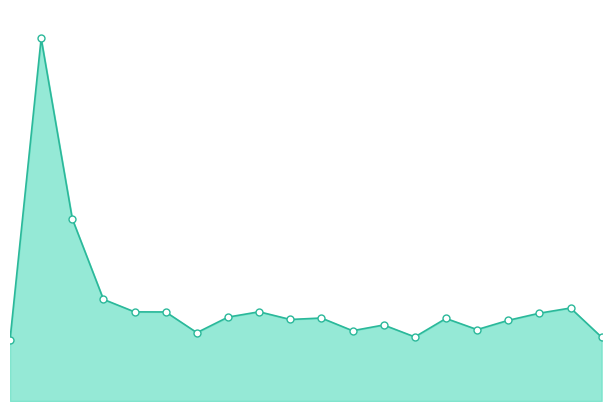

Is this an area chart (filled region under the line)?

Yes